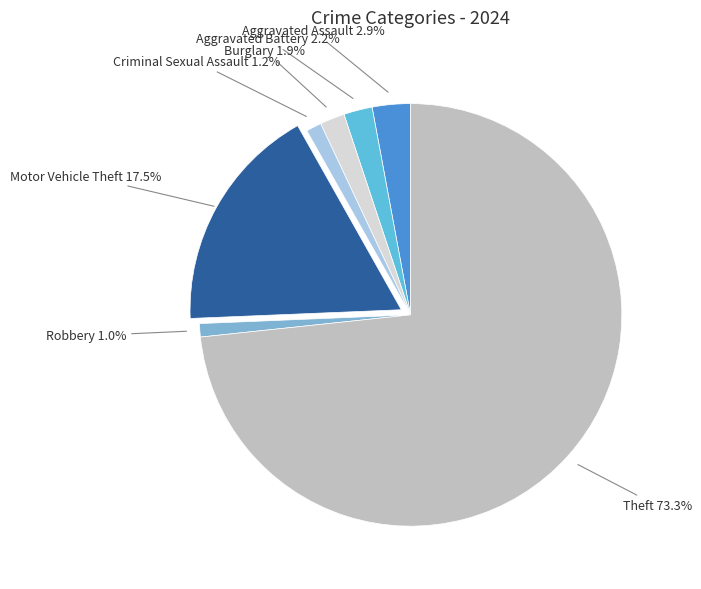

Approximately how many times larger is the value at Aggravated Battery compared to Motor Vehicle Theft?

0.1